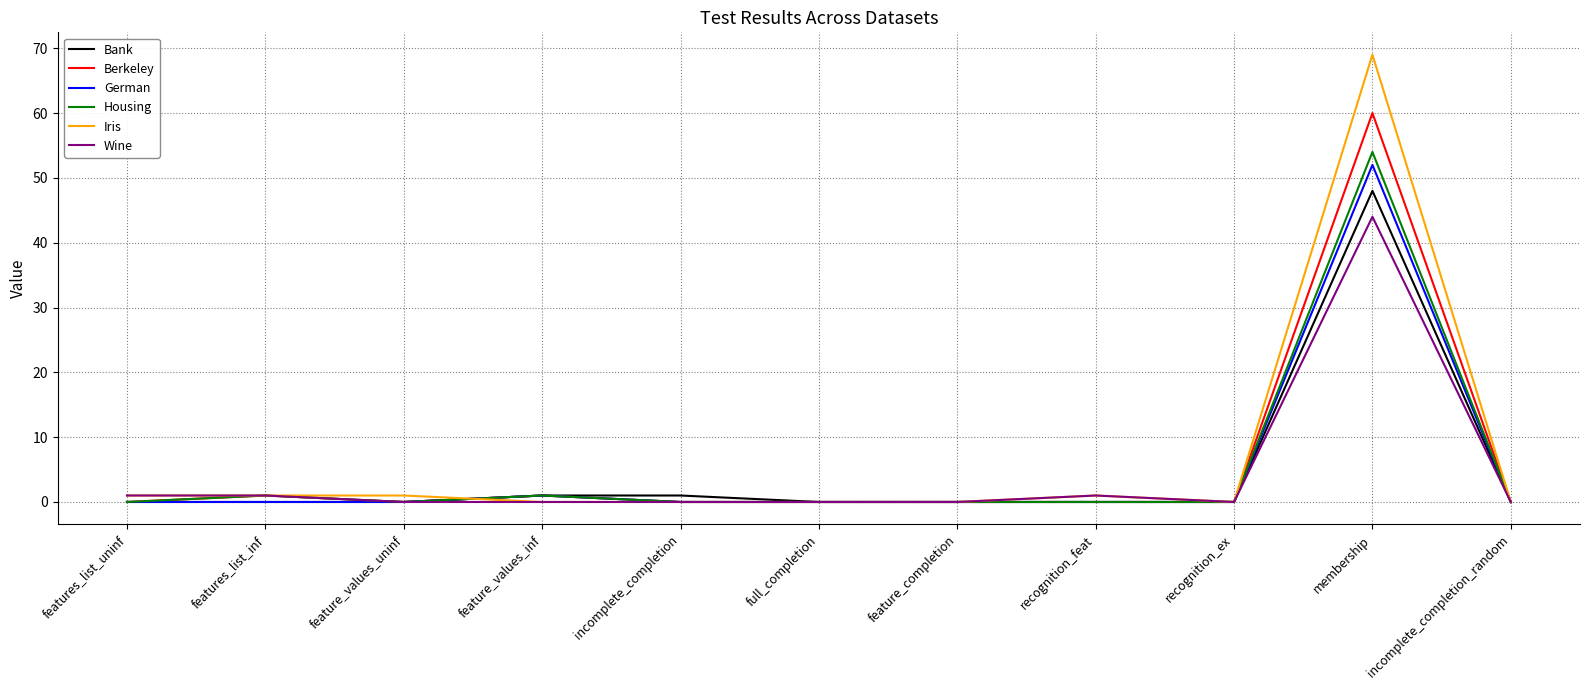

Is it true that Housing equals 0 at recognition_ex?

True